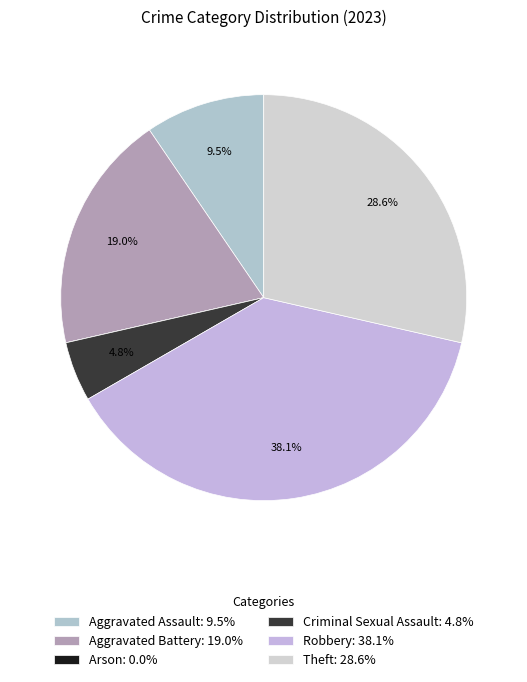

Does any single category account for the majority?

No